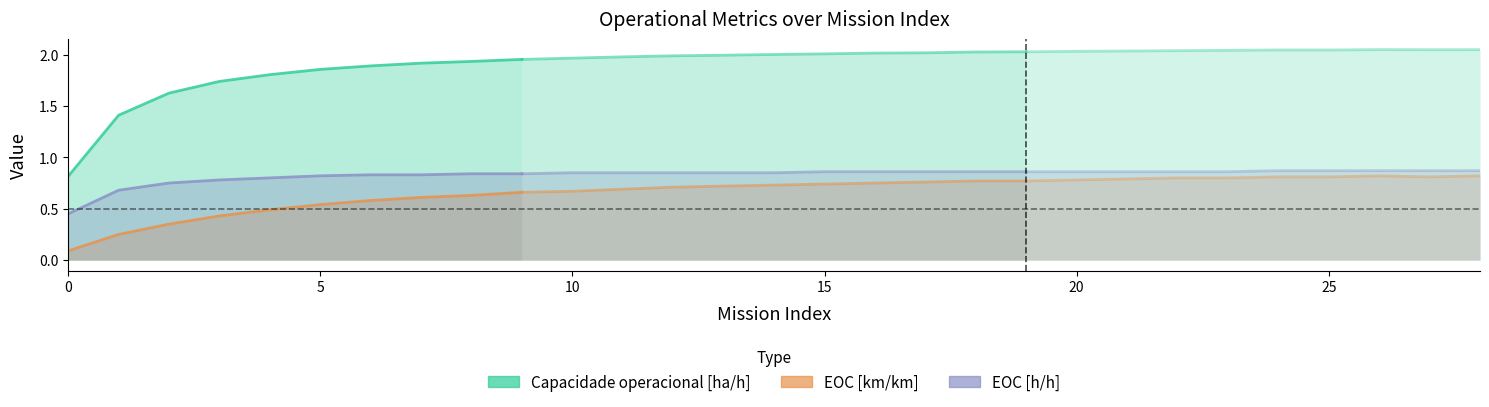

What is the average value of the EOC [km/km] series?

0.5